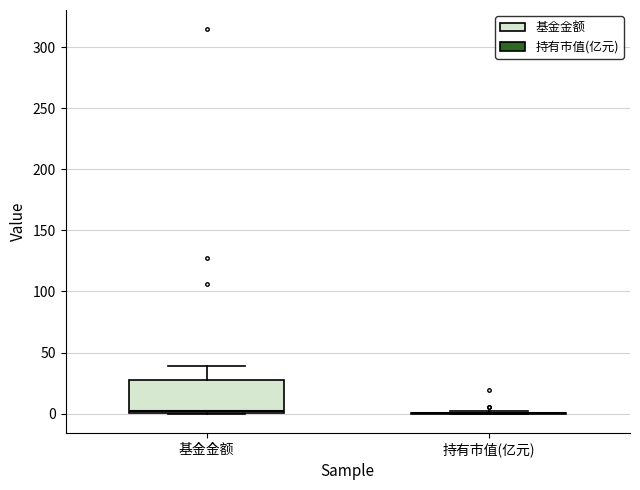

Comparing the boxes themselves (not the whiskers), which one is the tallest?

基金金额